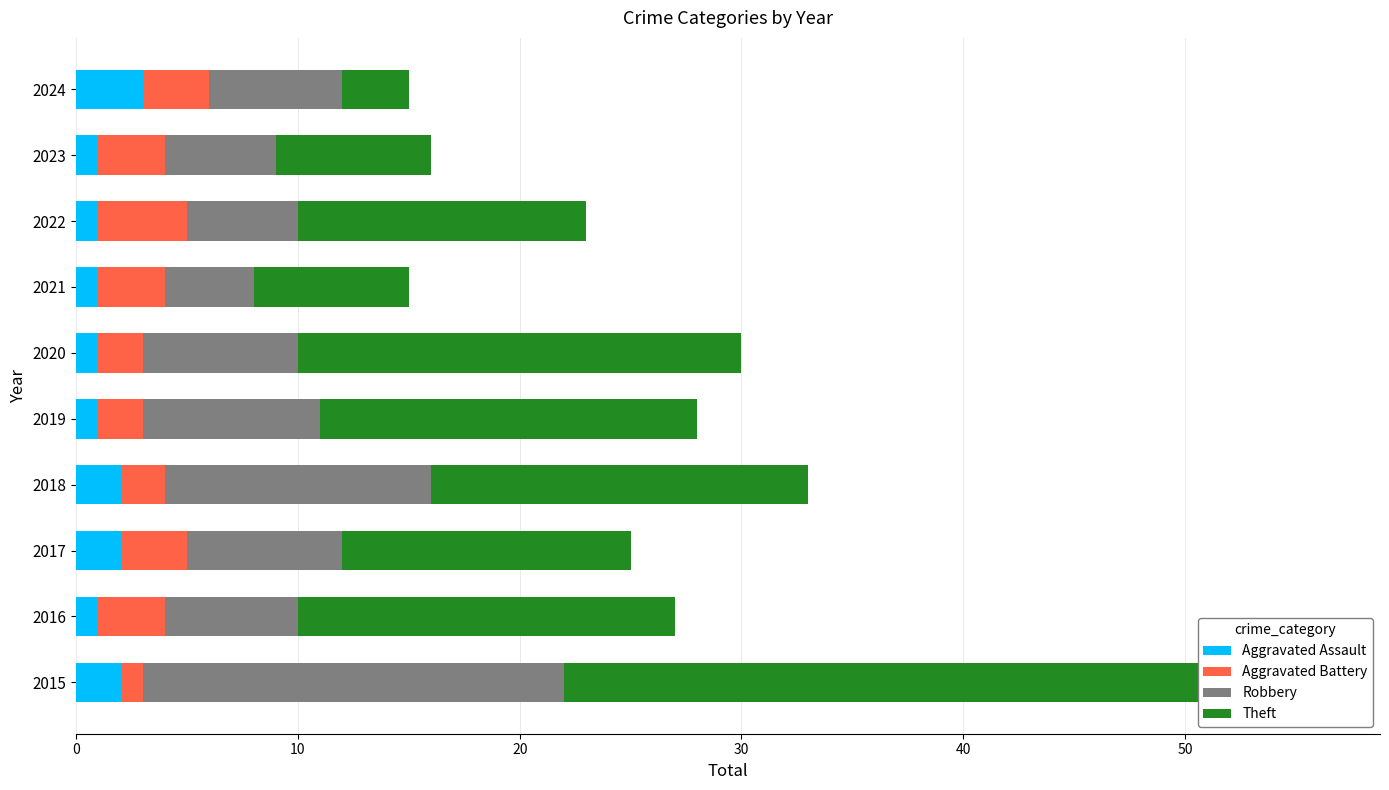

What are all the series names shown in the legend?

Aggravated Assault, Aggravated Battery, Robbery, Theft